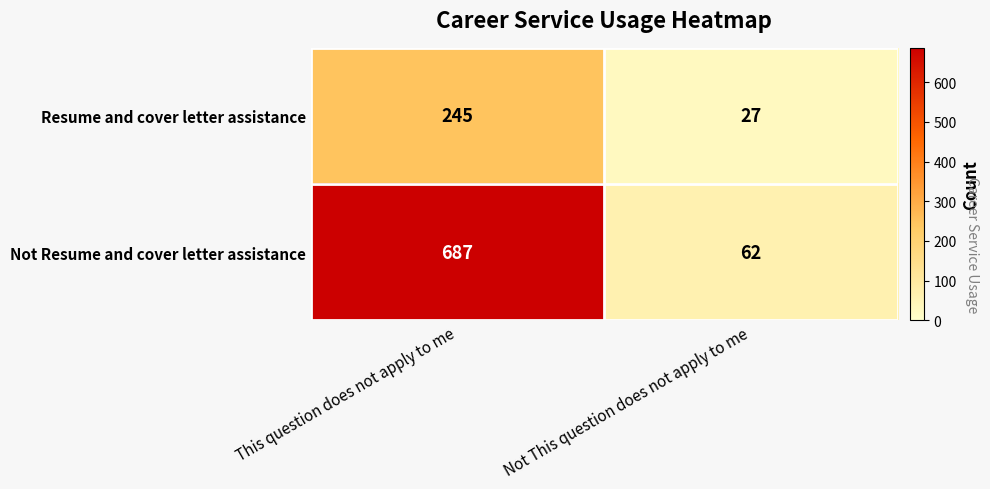

At which category is the sum across all series the highest?

This question does not apply to me